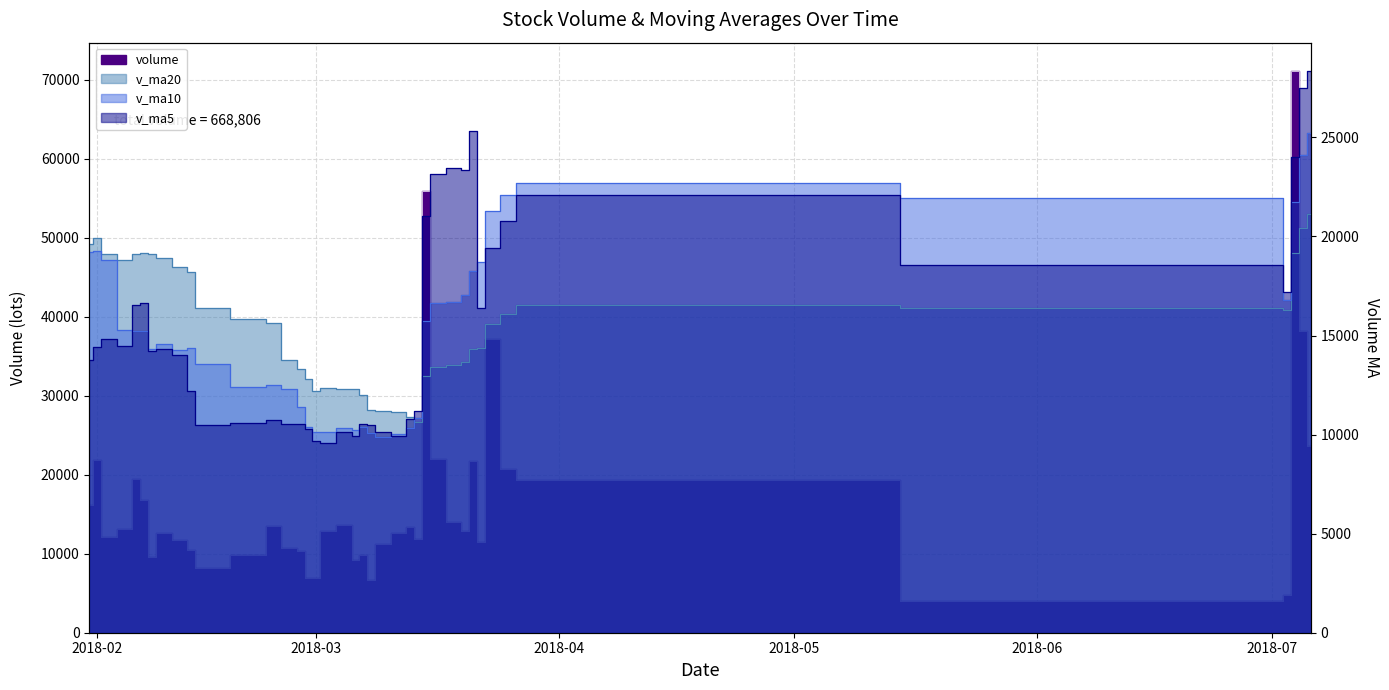

What is the sum of the v_ma20 values at 2018-03-07 and 2018-03-26?

28068.0